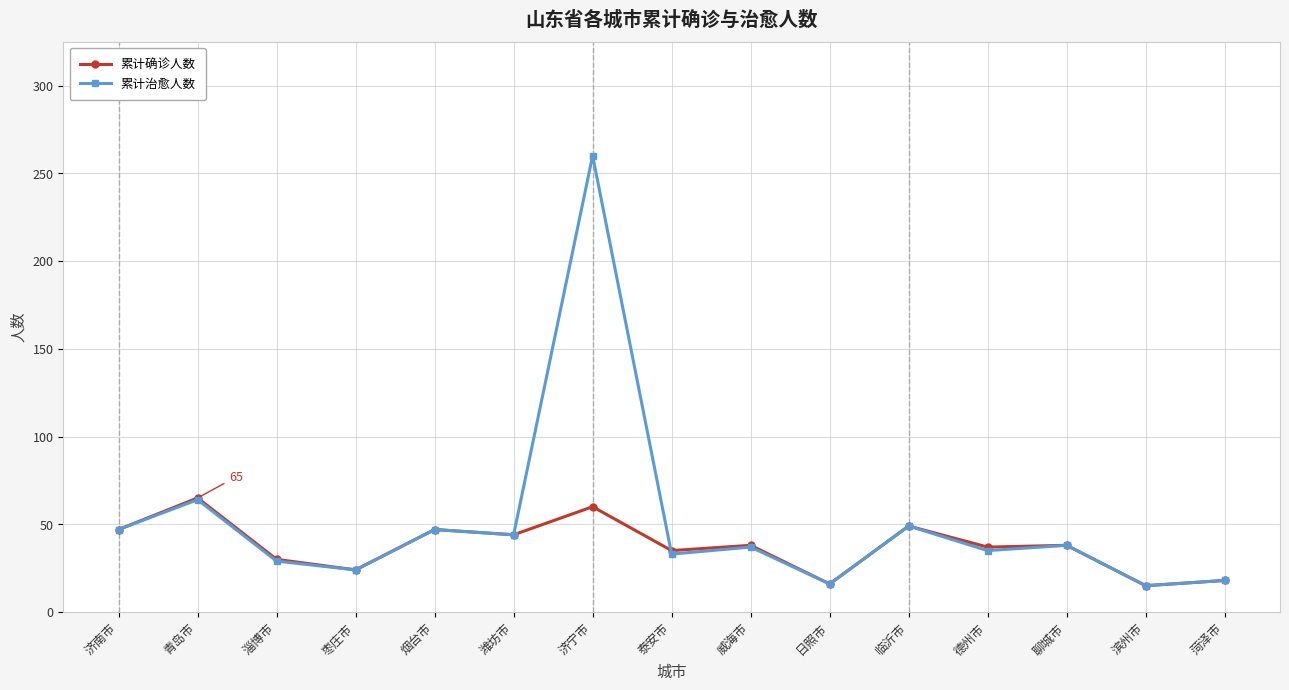

At which category is the sum across all series the highest?

济宁市